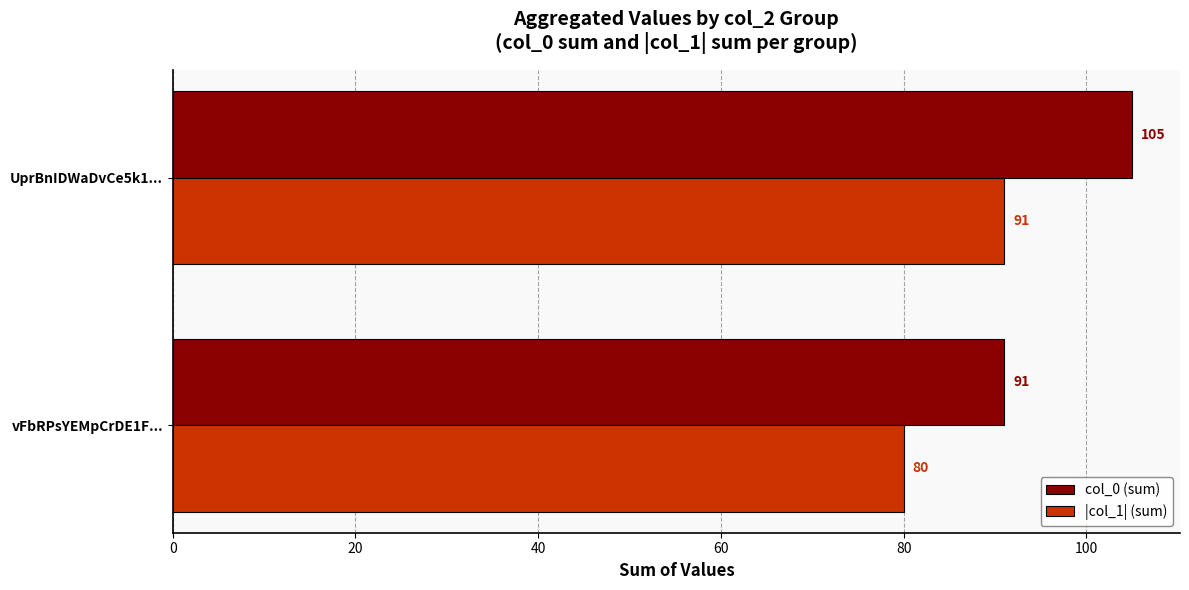

Which series changed the most between vFbRPsYEMpCrDE1F... and UprBnIDWaDvCe5k1...?

col_0 (sum)